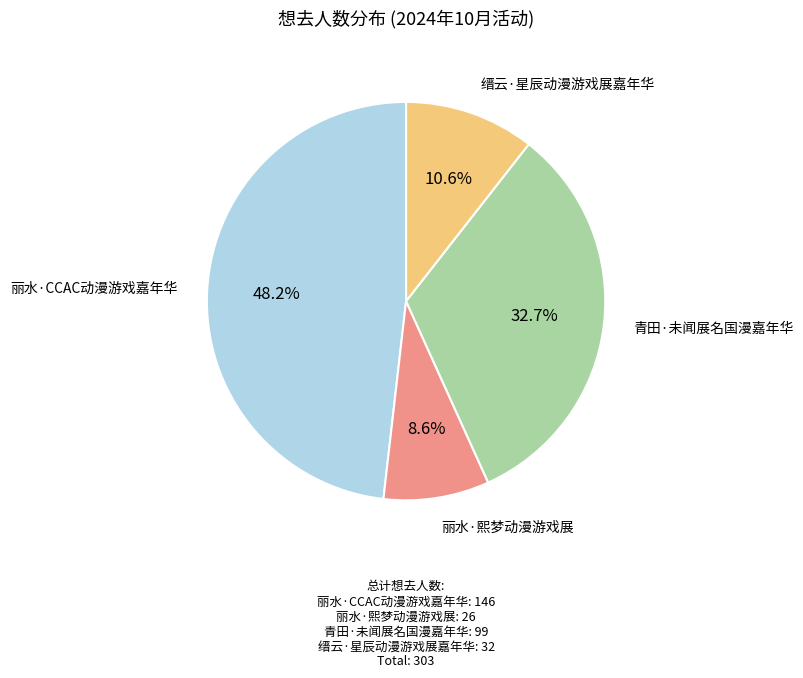

Does any single category account for the majority?

No